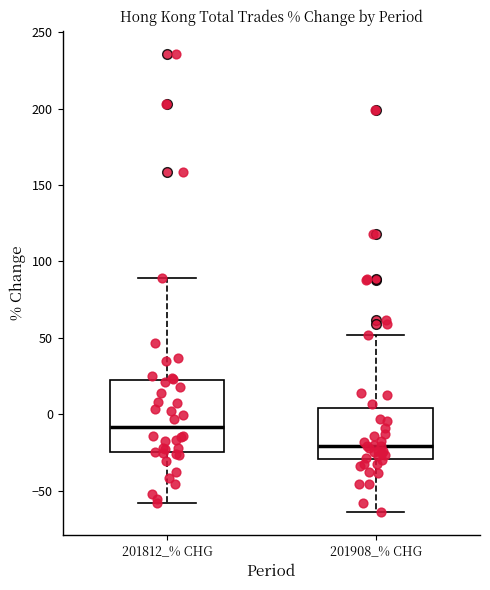

Reading left to right, read every box against the y-axis: the position of its median line, the range the box covers, and the ends of its whiskers. The values are not printed on the chart, so give them approximately, as read against the axis.

201812_% CHG: median -10, box -25 to 20, whiskers -60 to 90
201908_% CHG: median -20, box -30 to 5, whiskers -65 to 50